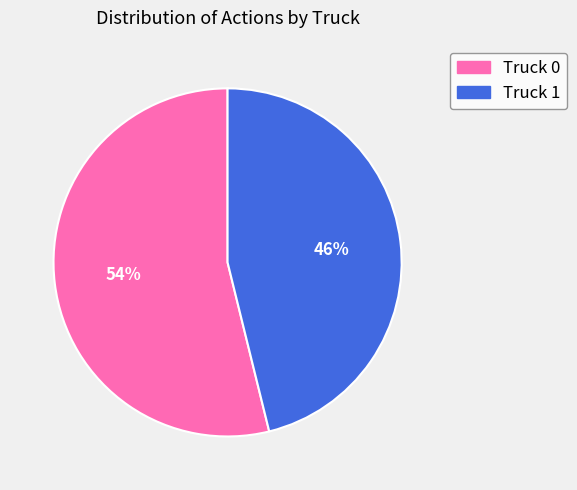

The Truck 0 slice represents 54% of the pie. True or false?

True